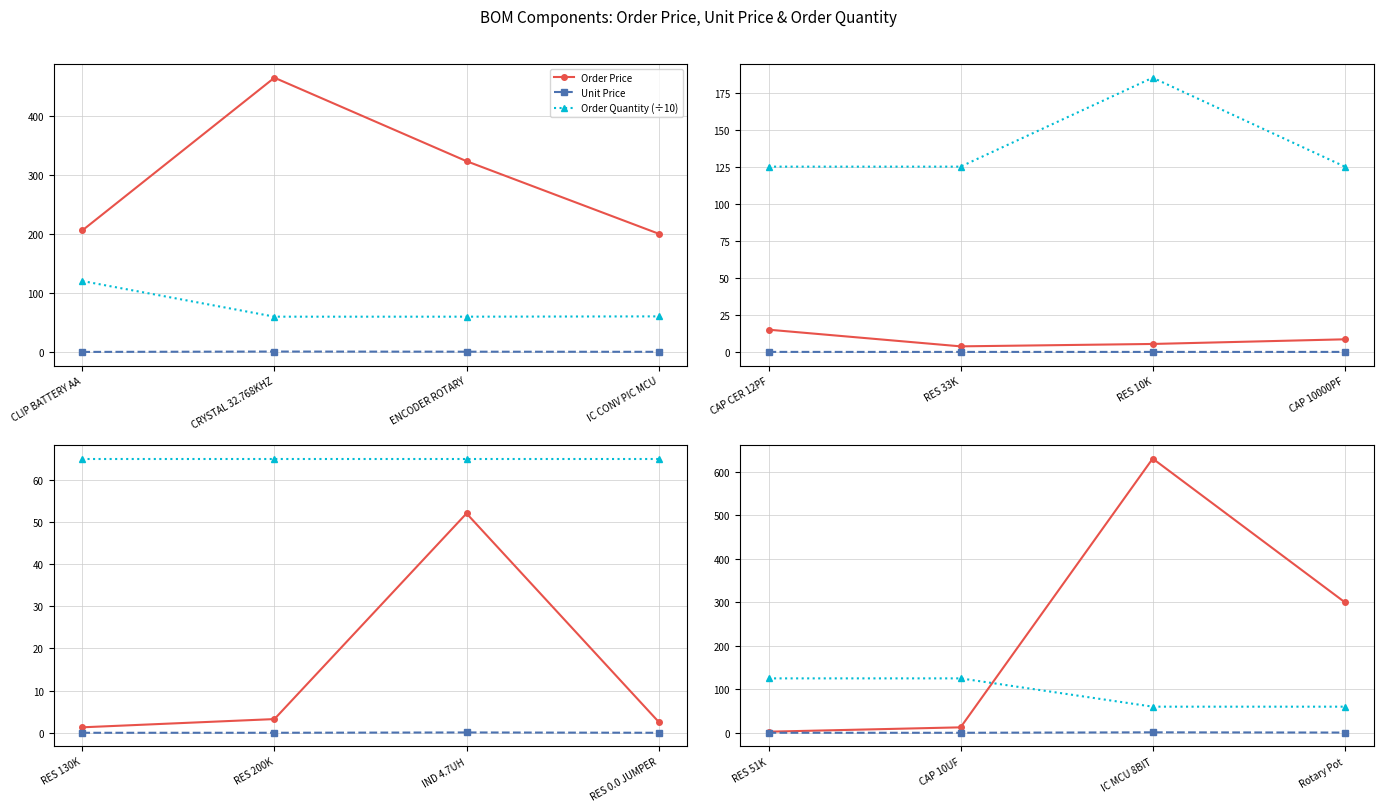

What is the label of the 4th point from the right?

RES 51K